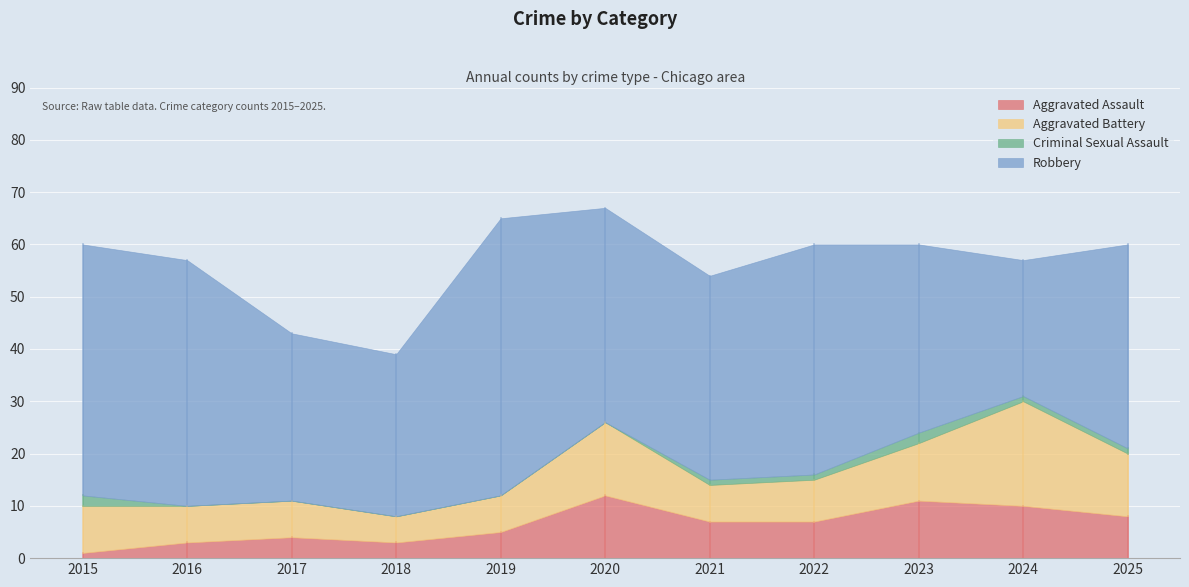

How many interior local valleys does the Robbery series have?

3